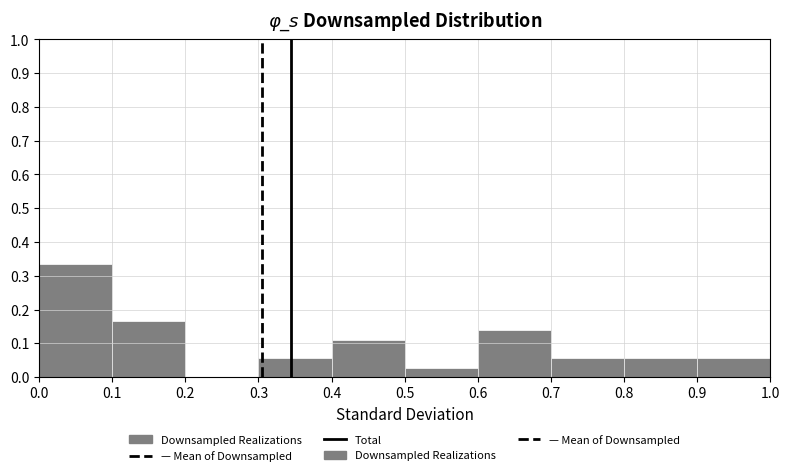

Reading left to right, transcribe this chart: for each bar, give the range it covers on the x-axis and its height. The values are not printed on the chart, so give them approximately, as read against the axis.

0.0 to 0.1: 0.33
0.1 to 0.2: 0.17
0.2 to 0.3: 0
0.3 to 0.4: 0.06
0.4 to 0.5: 0.11
0.5 to 0.6: 0.03
0.6 to 0.7: 0.14
0.7 to 0.8: 0.06
0.8 to 0.9: 0.06
0.9 to 1.0: 0.06